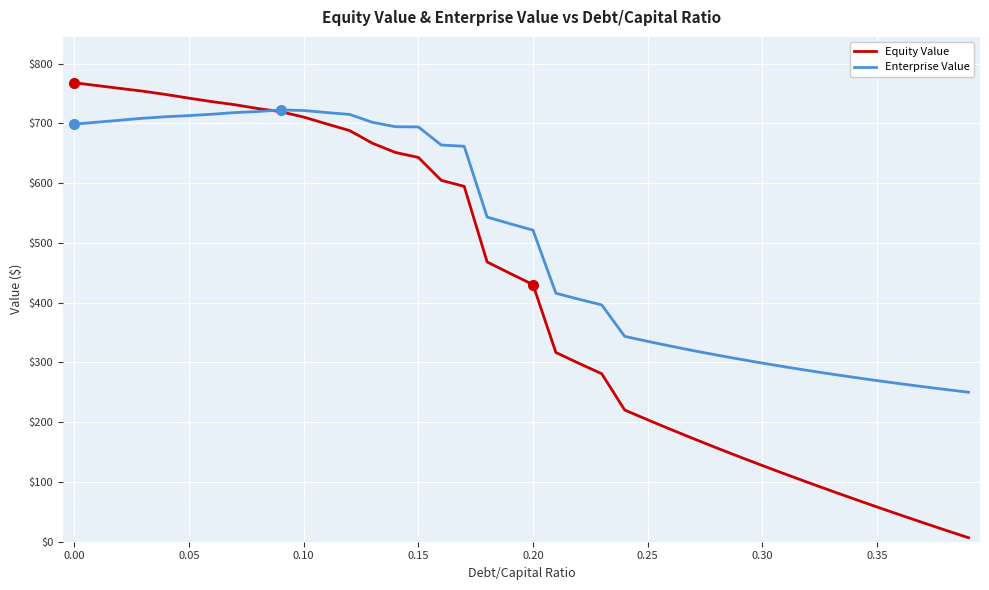

What is the maximum value for Enterprise Value?

722.7